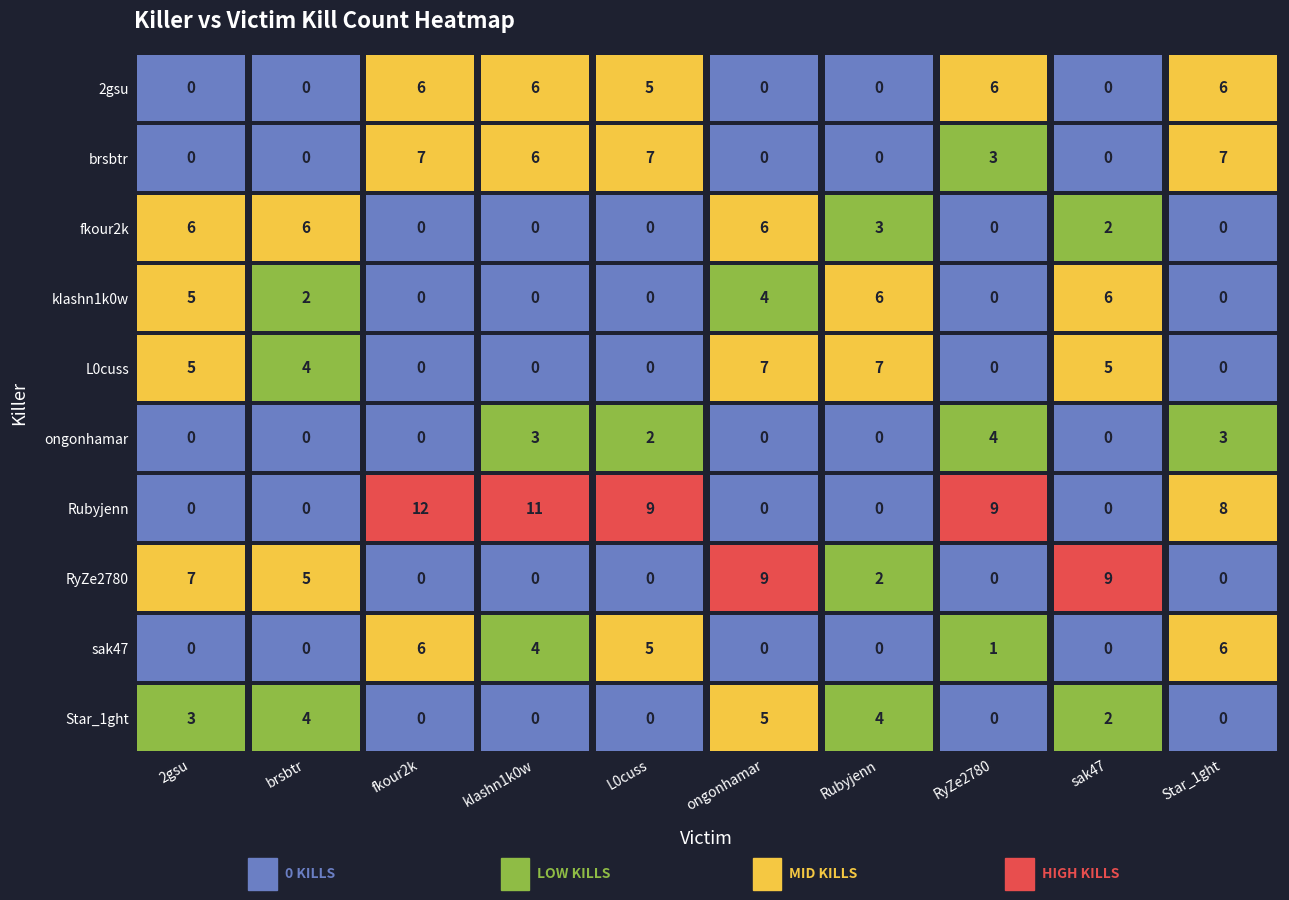

Reading left to right, extract all data points from this chart.

2gsu: 2gsu=0	brsbtr=0	fkour2k=6	kIashn1k0w=6	L0cuss=5	ongonhamar=0	Rubyjenn=0	RyZe2780=6	sak47=0	Star_1ght=6
brsbtr: 2gsu=0	brsbtr=0	fkour2k=7	kIashn1k0w=6	L0cuss=7	ongonhamar=0	Rubyjenn=0	RyZe2780=3	sak47=0	Star_1ght=7
fkour2k: 2gsu=6	brsbtr=6	fkour2k=0	kIashn1k0w=0	L0cuss=0	ongonhamar=6	Rubyjenn=3	RyZe2780=0	sak47=2	Star_1ght=0
kIashn1k0w: 2gsu=5	brsbtr=2	fkour2k=0	kIashn1k0w=0	L0cuss=0	ongonhamar=4	Rubyjenn=6	RyZe2780=0	sak47=6	Star_1ght=0
L0cuss: 2gsu=5	brsbtr=4	fkour2k=0	kIashn1k0w=0	L0cuss=0	ongonhamar=7	Rubyjenn=7	RyZe2780=0	sak47=5	Star_1ght=0
ongonhamar: 2gsu=0	brsbtr=0	fkour2k=0	kIashn1k0w=3	L0cuss=2	ongonhamar=0	Rubyjenn=0	RyZe2780=4	sak47=0	Star_1ght=3
Rubyjenn: 2gsu=0	brsbtr=0	fkour2k=12	kIashn1k0w=11	L0cuss=9	ongonhamar=0	Rubyjenn=0	RyZe2780=9	sak47=0	Star_1ght=8
RyZe2780: 2gsu=7	brsbtr=5	fkour2k=0	kIashn1k0w=0	L0cuss=0	ongonhamar=9	Rubyjenn=2	RyZe2780=0	sak47=9	Star_1ght=0
sak47: 2gsu=0	brsbtr=0	fkour2k=6	kIashn1k0w=4	L0cuss=5	ongonhamar=0	Rubyjenn=0	RyZe2780=1	sak47=0	Star_1ght=6
Star_1ght: 2gsu=3	brsbtr=4	fkour2k=0	kIashn1k0w=0	L0cuss=0	ongonhamar=5	Rubyjenn=4	RyZe2780=0	sak47=2	Star_1ght=0